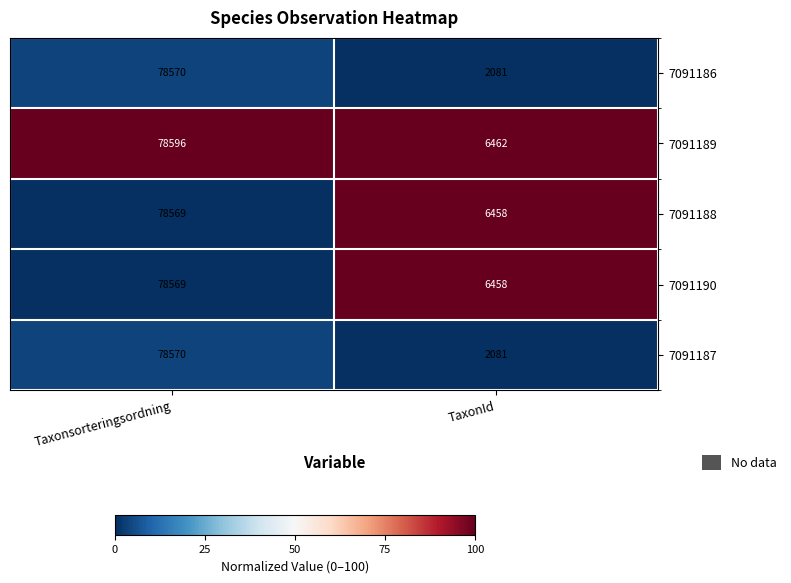

What is the maximum value shown in the chart?

78596